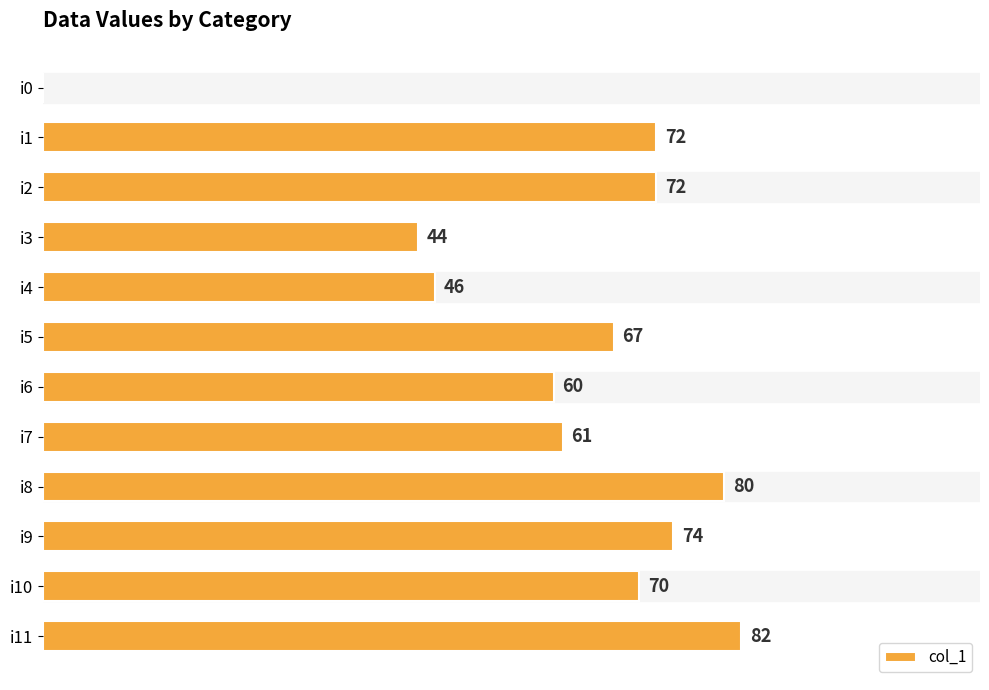

At which label is the value closest to 41?

i3